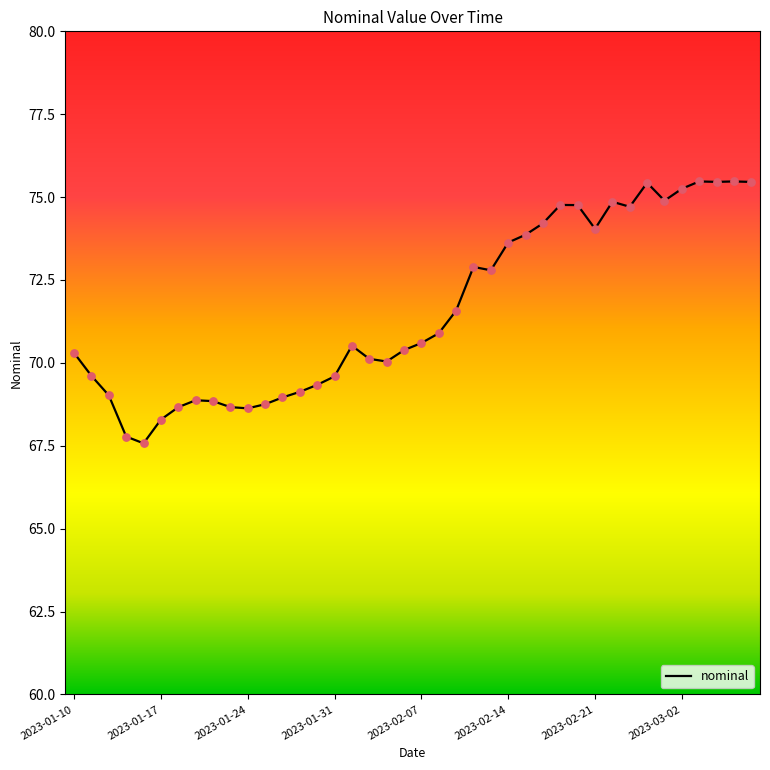

What is the smallest value displayed?

67.6